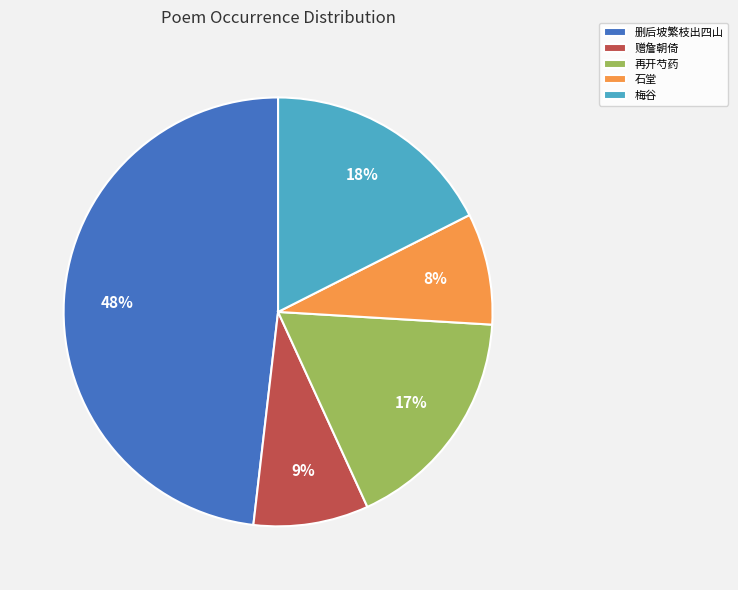

To the nearest percent, what portion does 删后坡繁枝出四山 represent?

48%